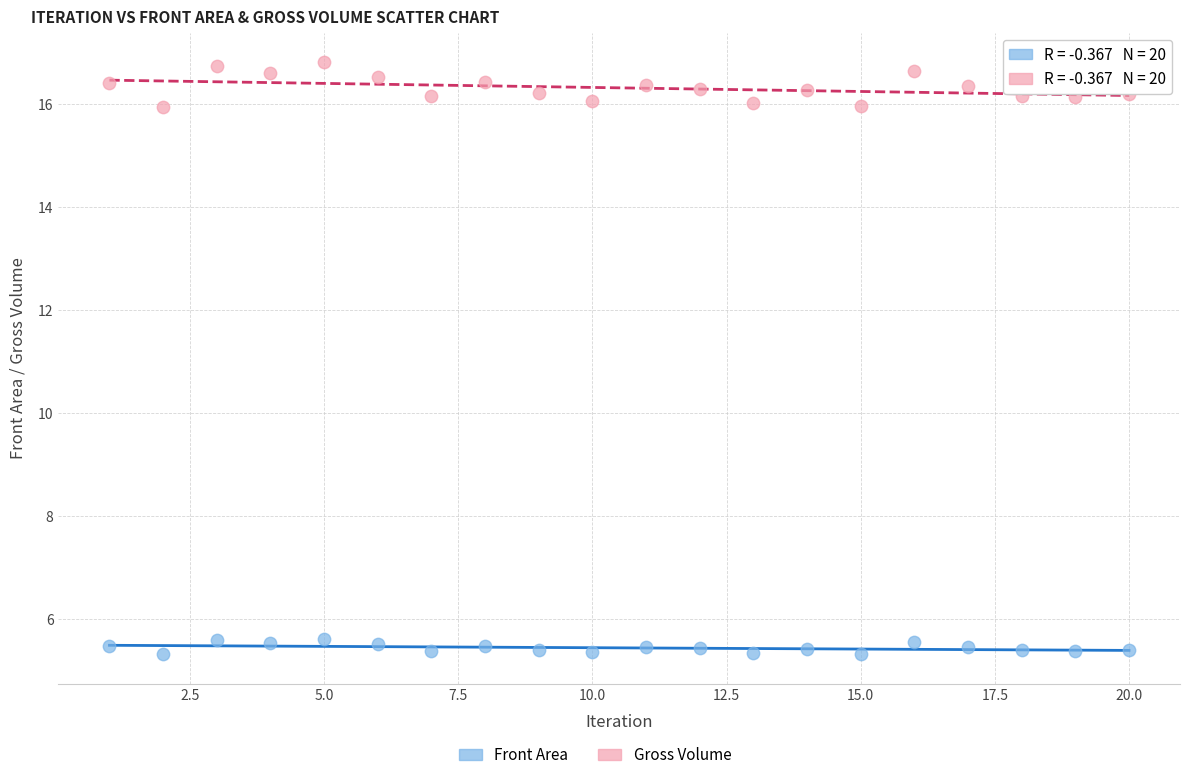

Which series has the widest spread of Y values?

Gross Volume